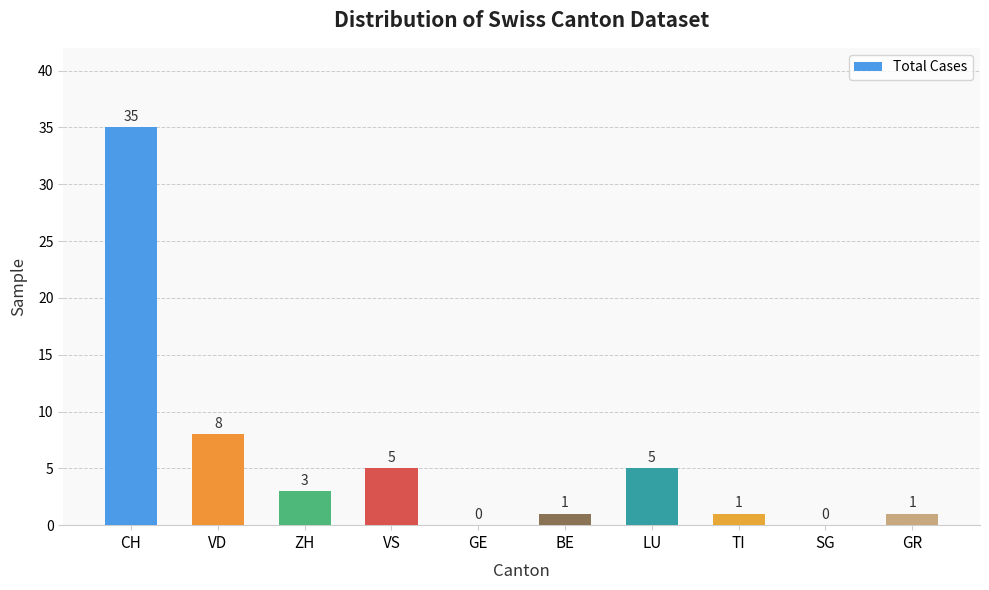

What is the maximum value shown in the chart?

35